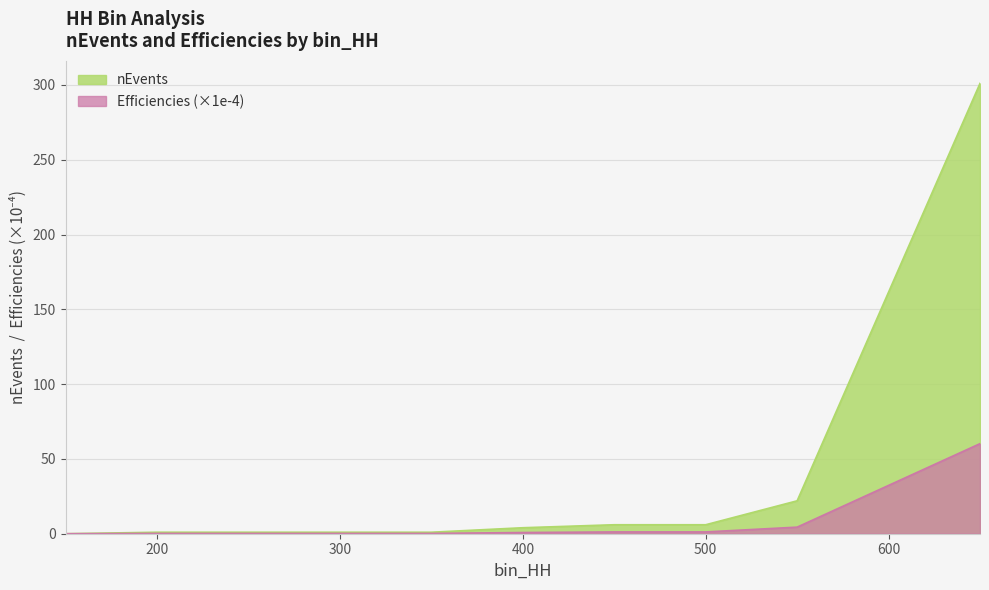

List the series in order of their peak value, lowest first.

Efficiencies (×1e-4), nEvents